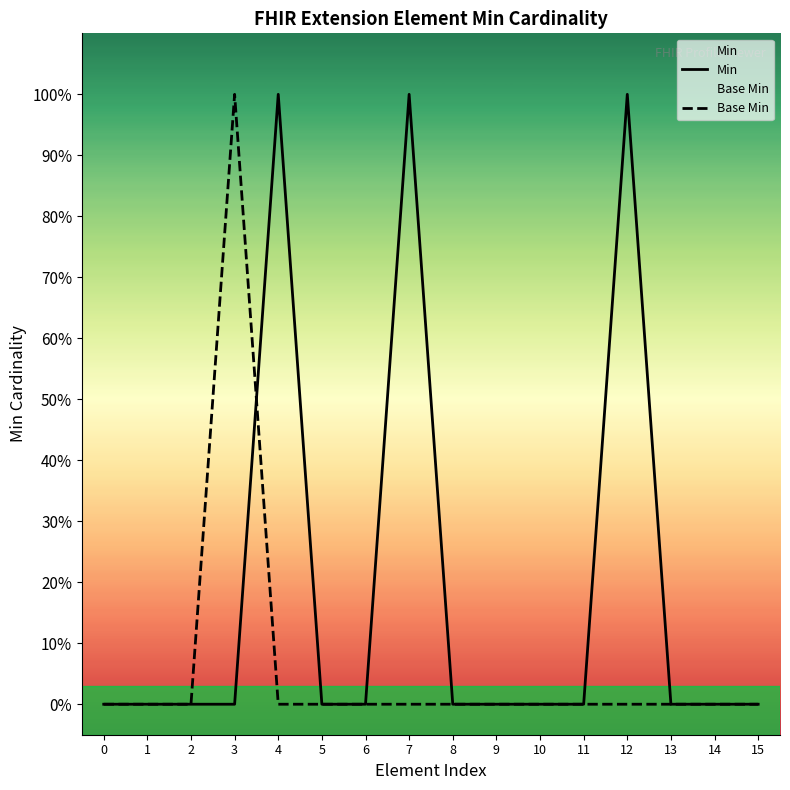

Is it true that Base Min equals 0 at 1?

True